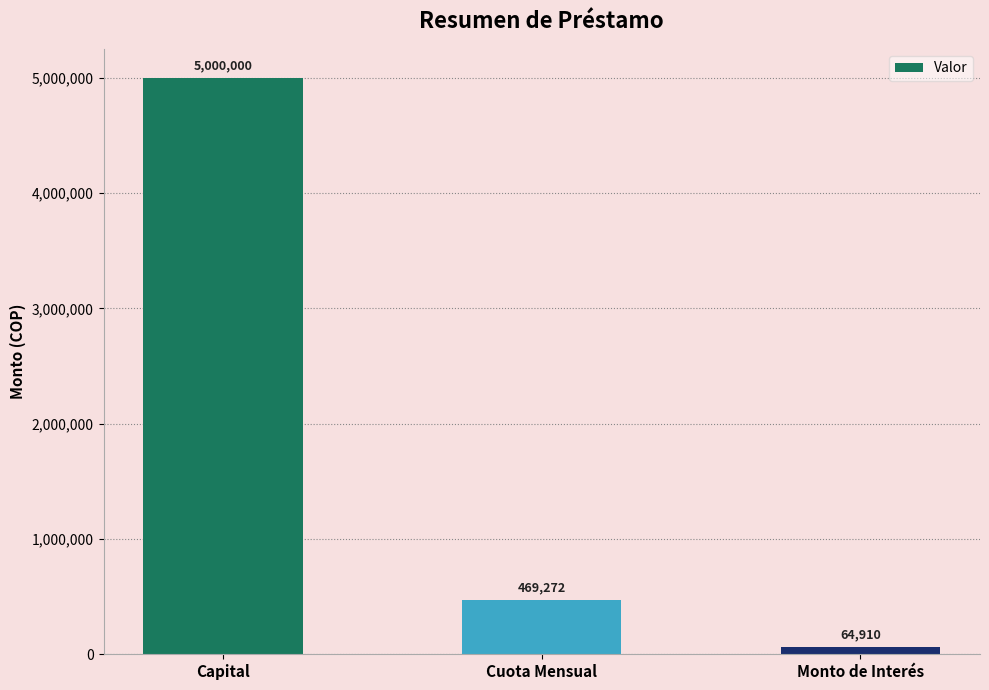

What is the difference between the second highest and minimum values?

404361.9